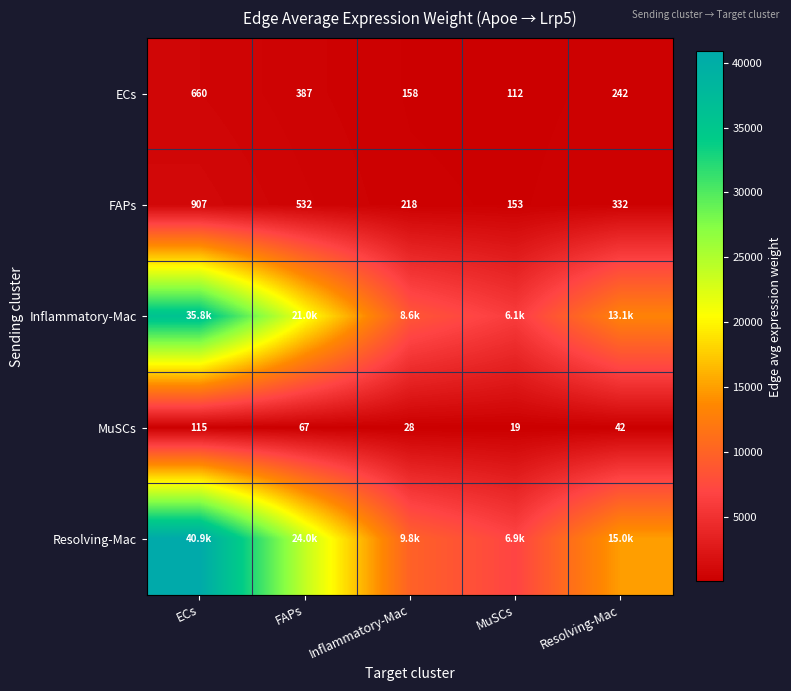

Which category has the lowest value in the MuSCs series?

MuSCs